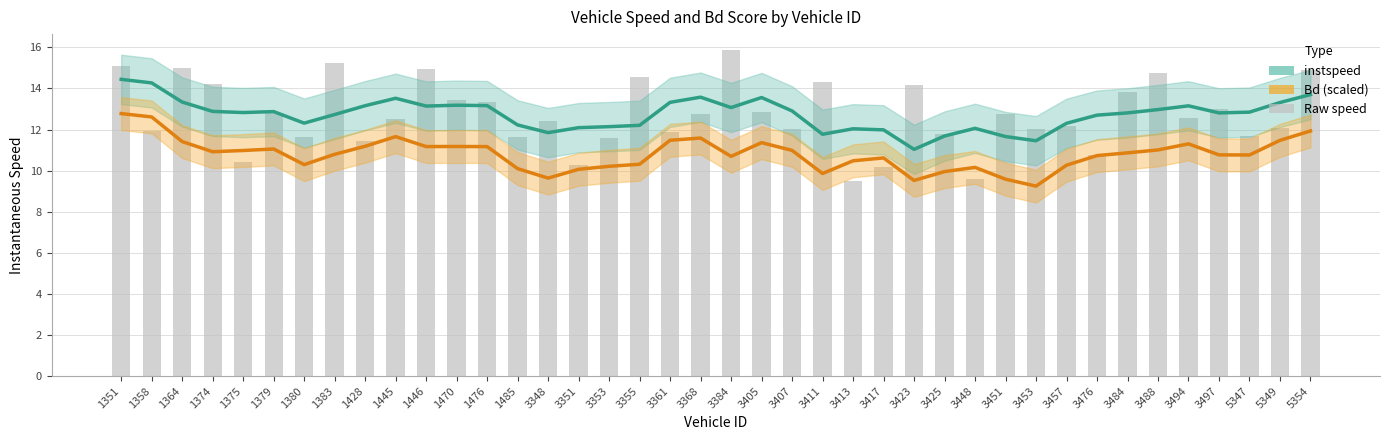

What is the value of the instspeed (smoothed) bar at the 36th from the left?

13.2